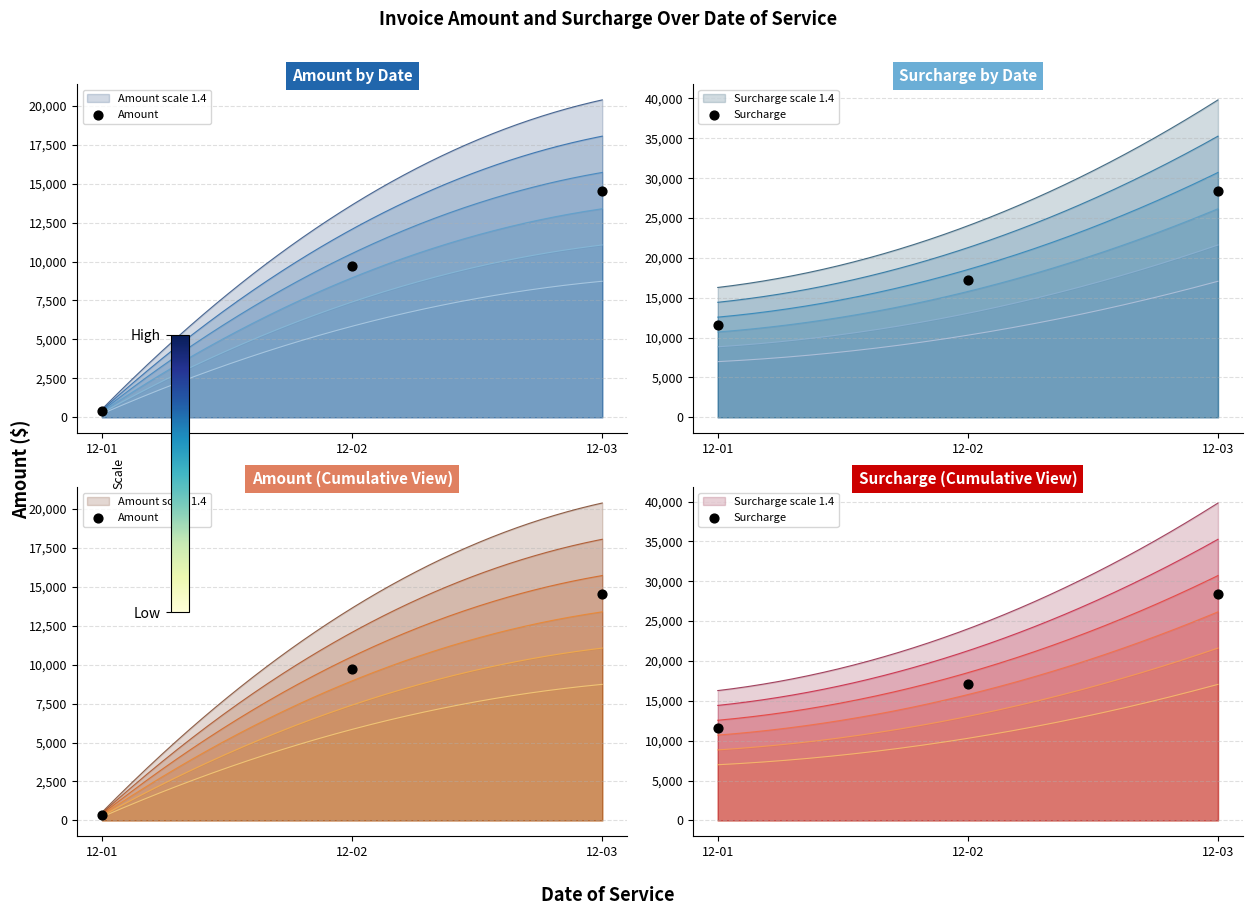

What is the total value across all series at 12-03?

43002